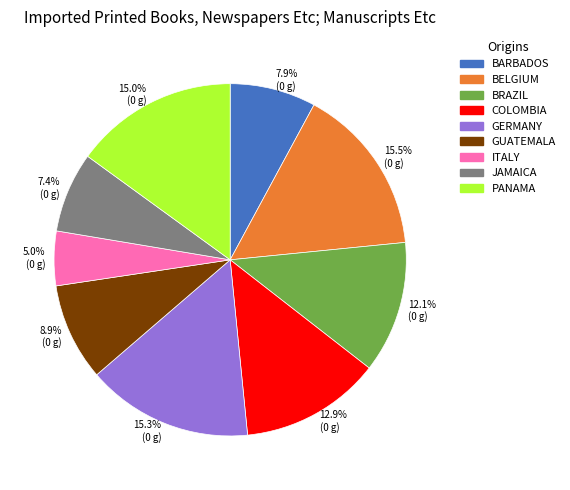

To the nearest percent, what is the average slice percentage?

11%